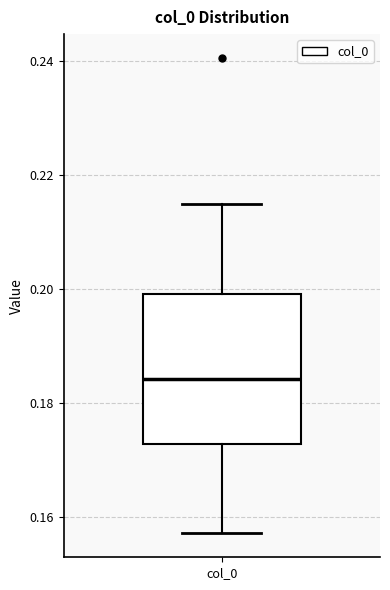

Where is the lower edge of the box for col_0 on the y-axis? The values are not printed on the chart, so give them approximately, as read against the axis.

0.172